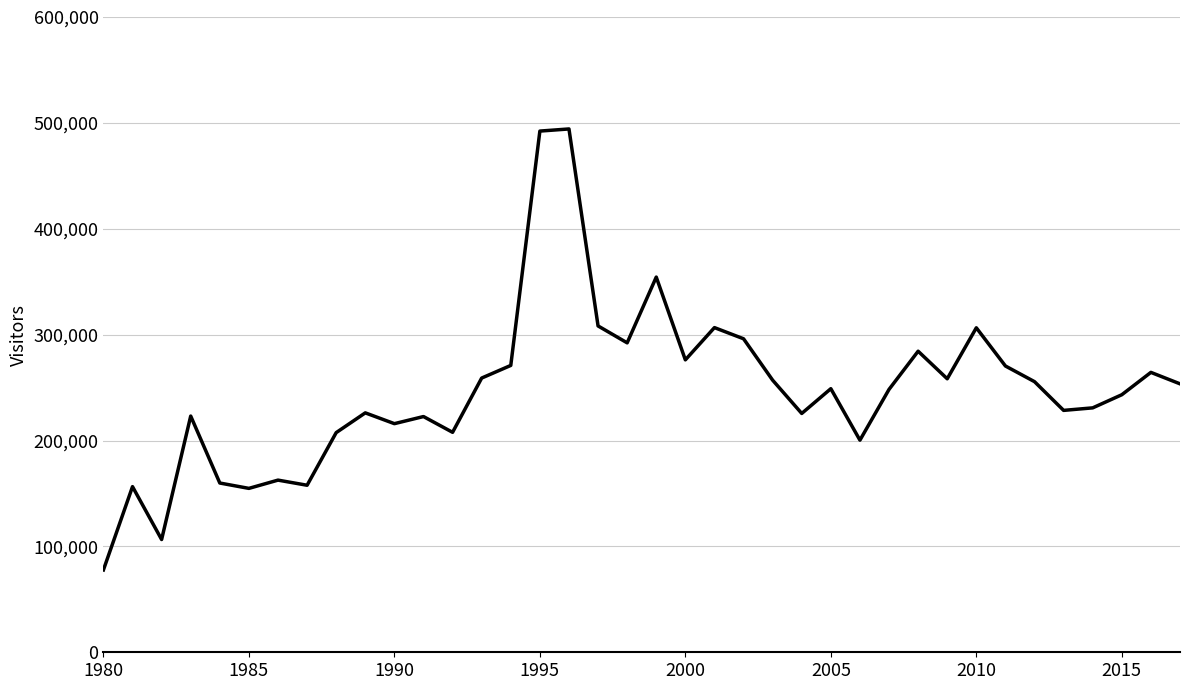

What is the average value?

247488